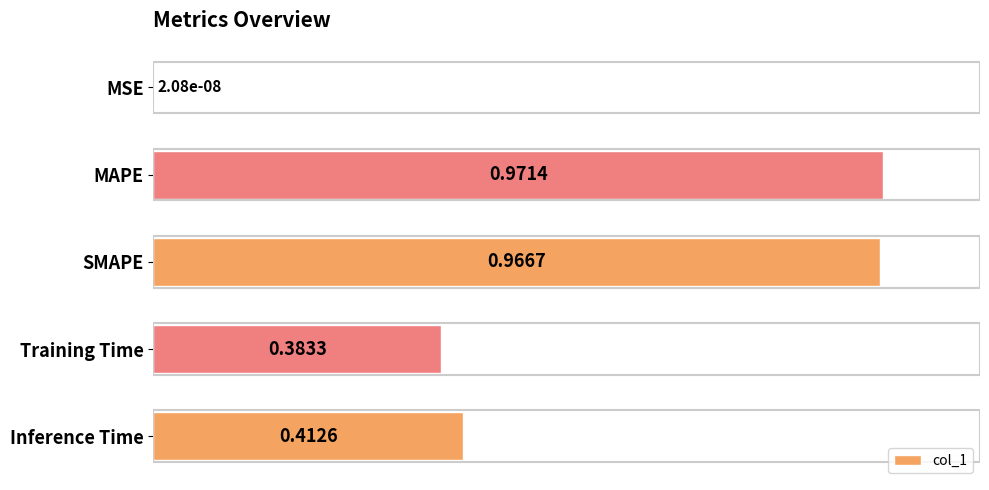

Are the bars horizontal?

Yes